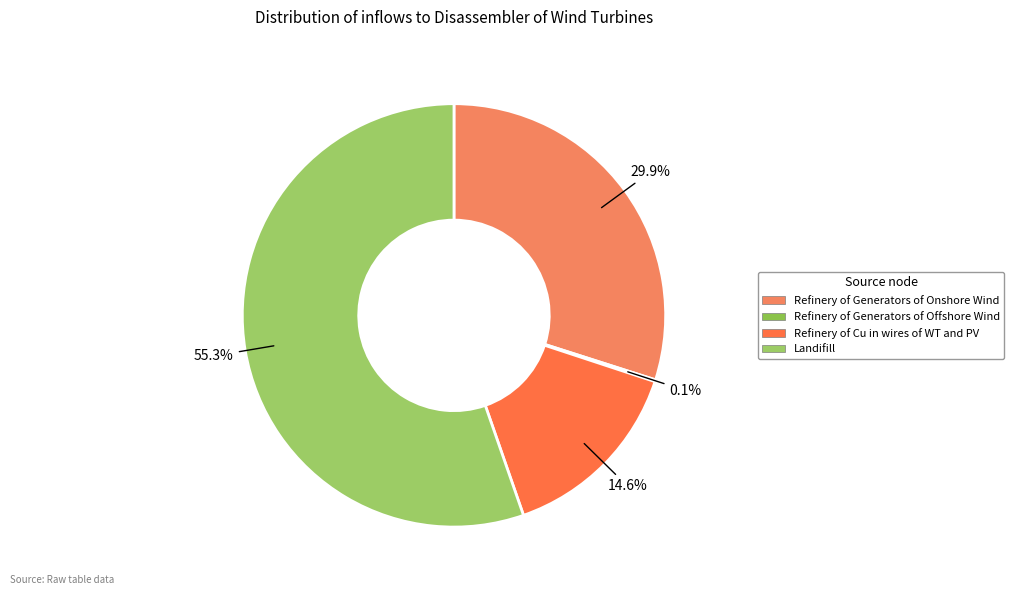

Between Refinery of Generators of Onshore Wind and Refinery of Generators of Offshore Wind, which is larger?

Refinery of Generators of Onshore Wind